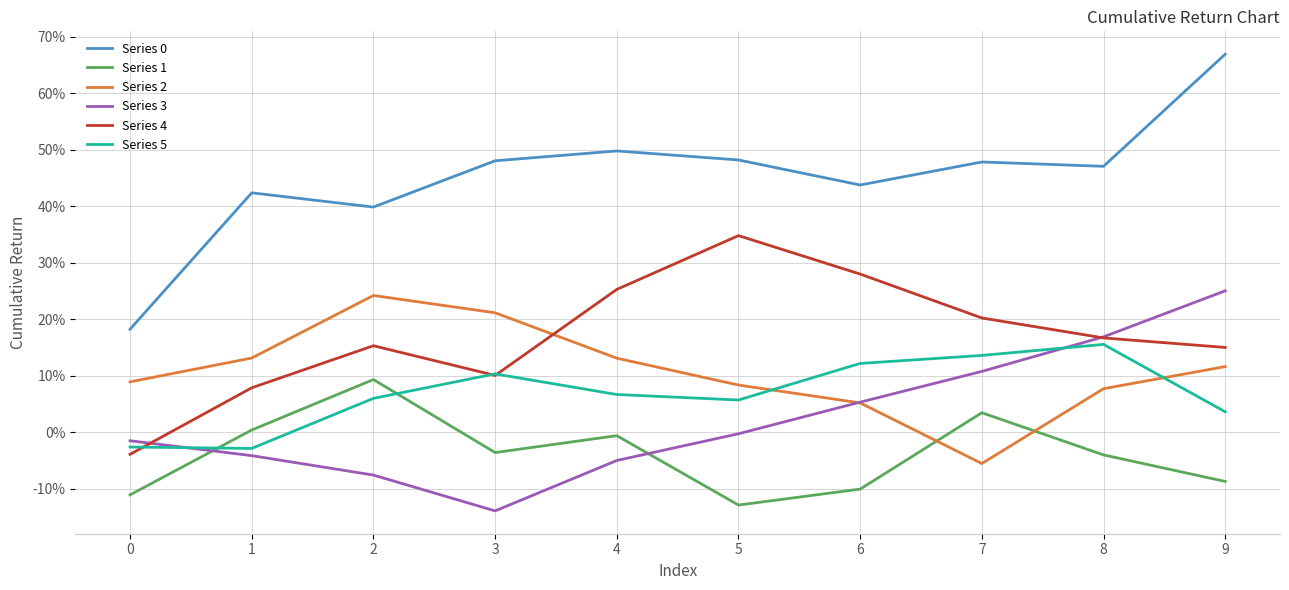

Does the chart have visible grid lines?

Yes